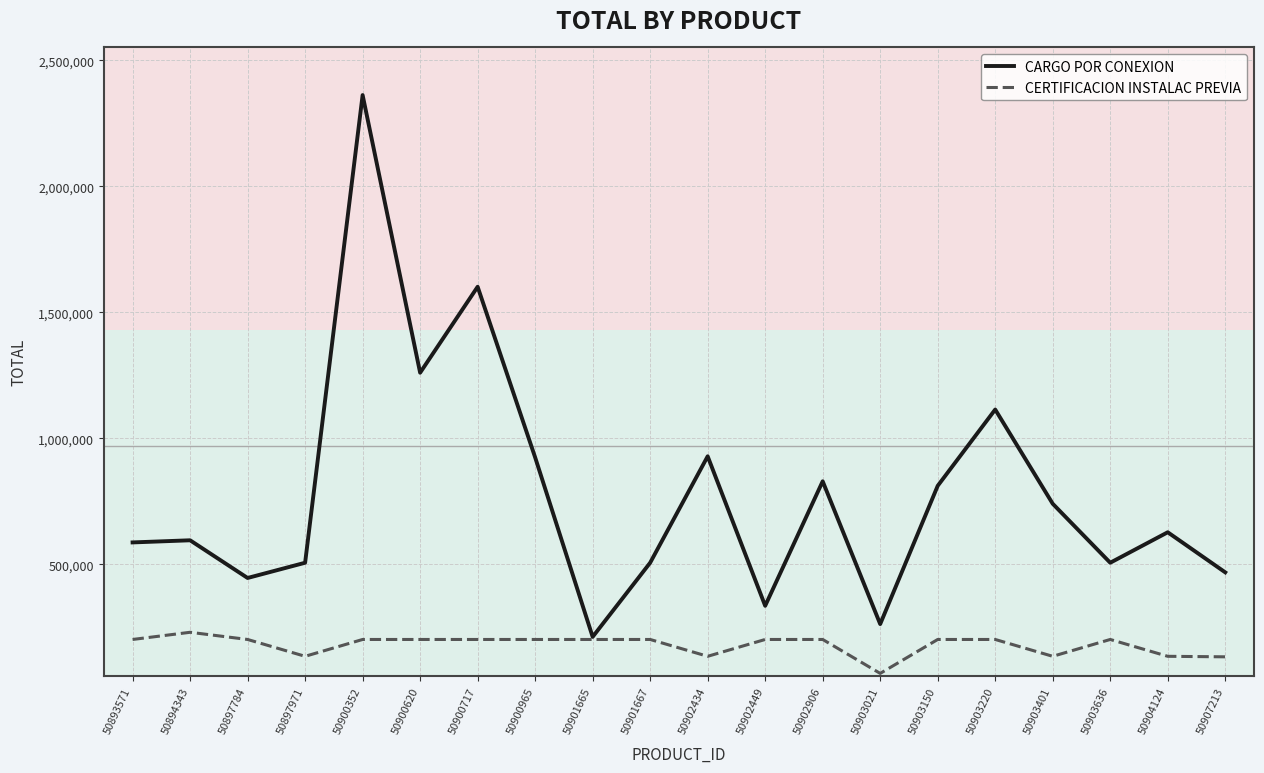

At how many categories does at least one series exceed 1203250?

3